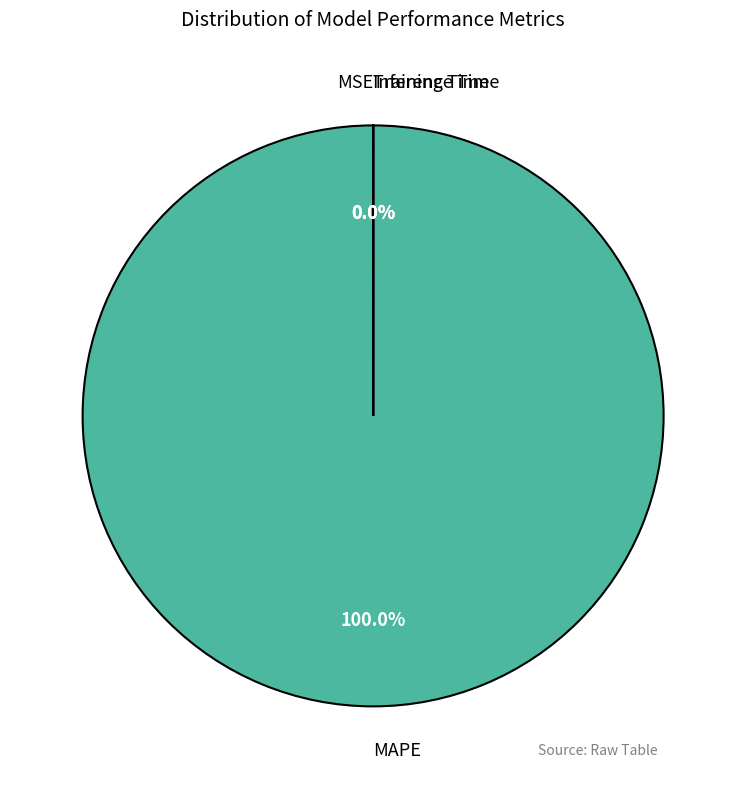

To the nearest percent, what is the difference between the largest and smallest slice percentages?

100%